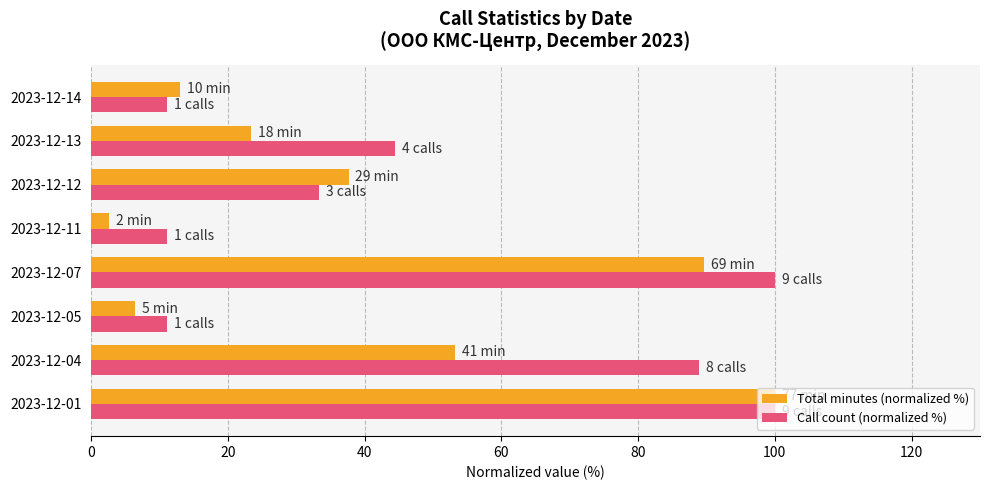

What is the sum of all Call count (normalized %) values?

400.0